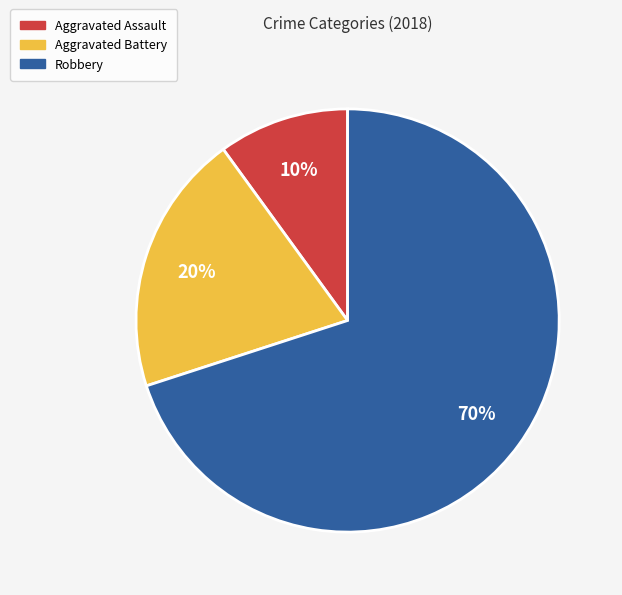

Which has a higher value, Robbery or Aggravated Battery?

Robbery